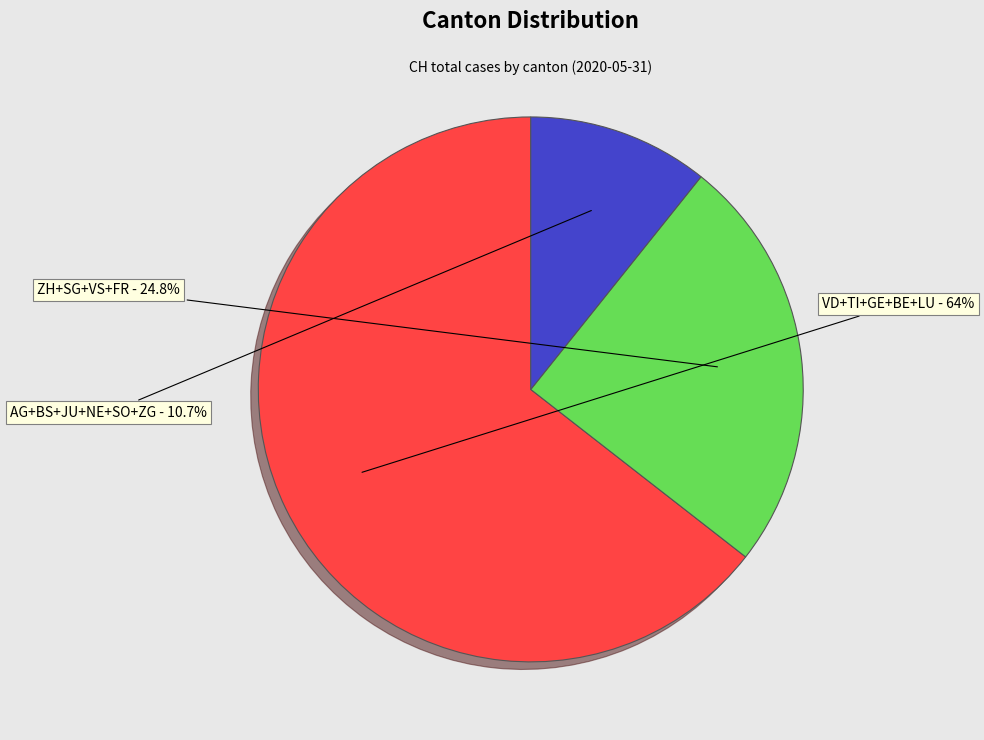

How many segments does this pie chart have?

3